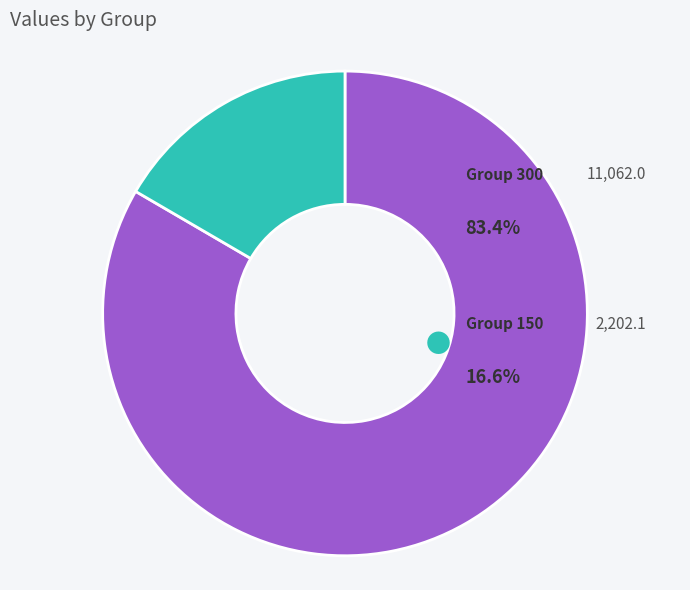

Does any single category account for the majority?

Yes